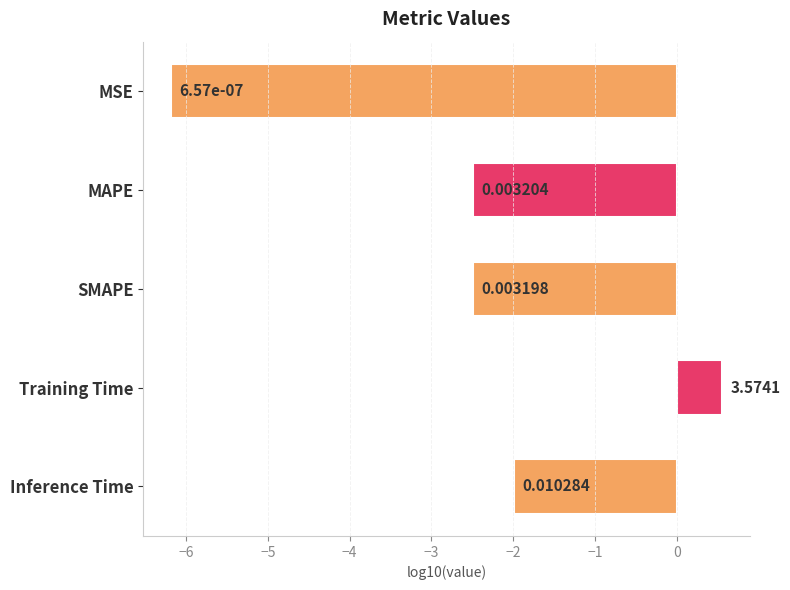

What is the difference between the second highest and second lowest values?

0.5